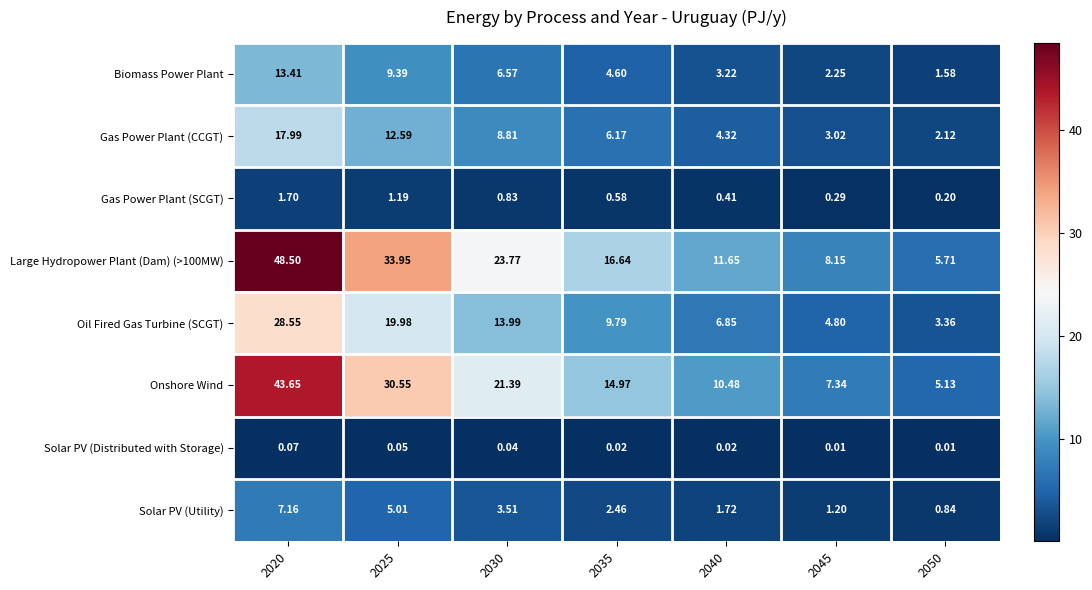

Rank the series at 2040 from highest to lowest value.

Large Hydropower Plant (Dam) (>100MW), Onshore Wind, Oil Fired Gas Turbine (SCGT), Gas Power Plant (CCGT), Biomass Power Plant, Solar PV (Utility), Gas Power Plant (SCGT), Solar PV (Distributed with Storage)